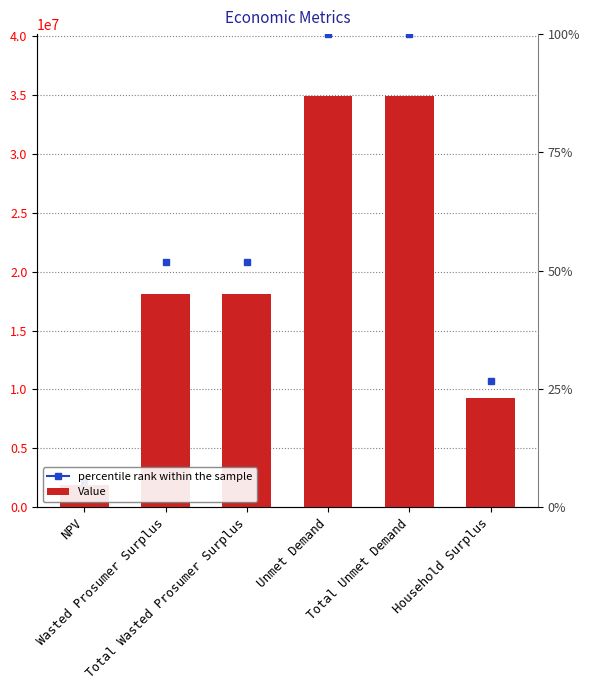

What is the change in value from Total Wasted Prosumer Surplus to Total Unmet Demand?

+16819461.4